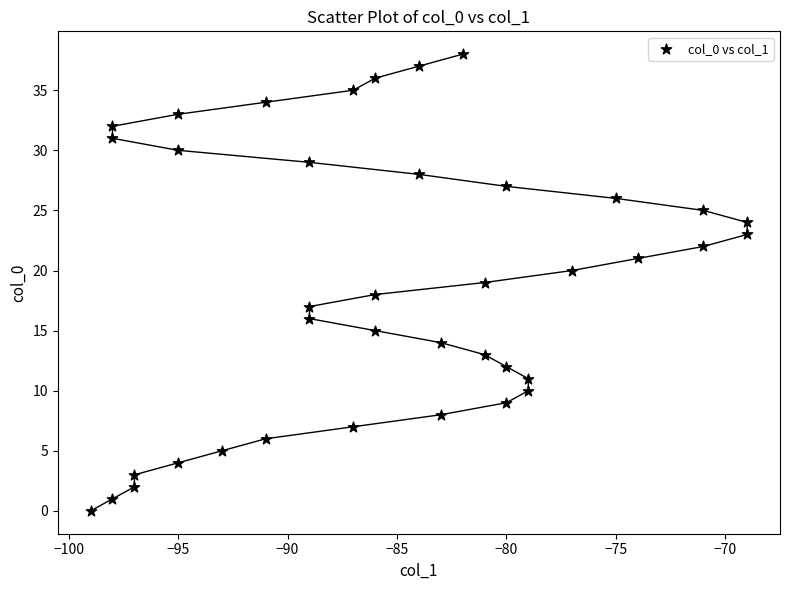

What is the range of Y values (max minus min)?

38